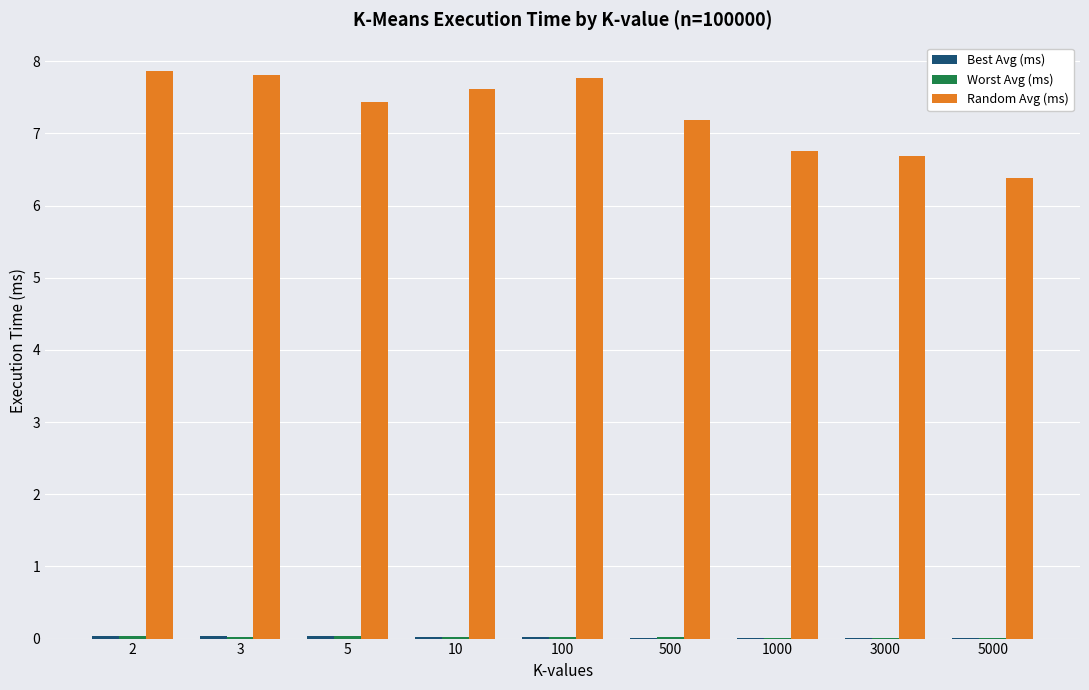

What is the sum of all Random Avg (ms) values?

65.5